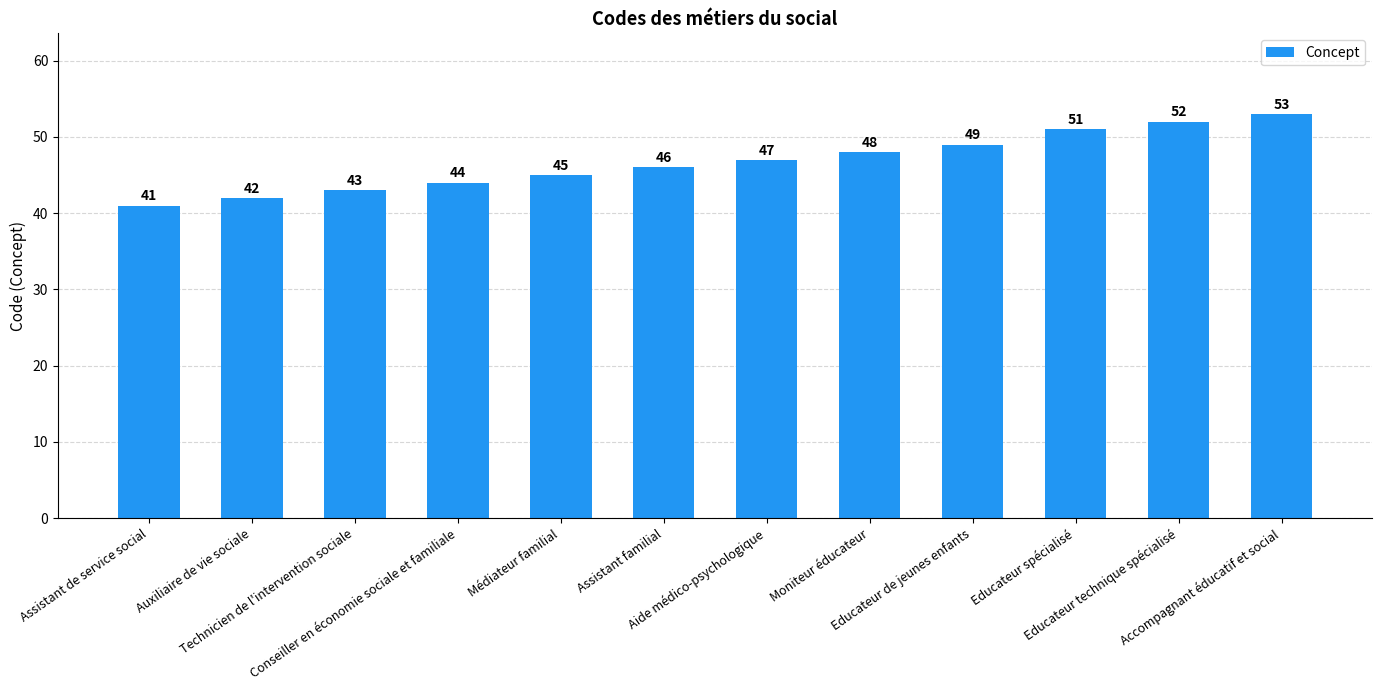

What is the smallest value displayed?

41